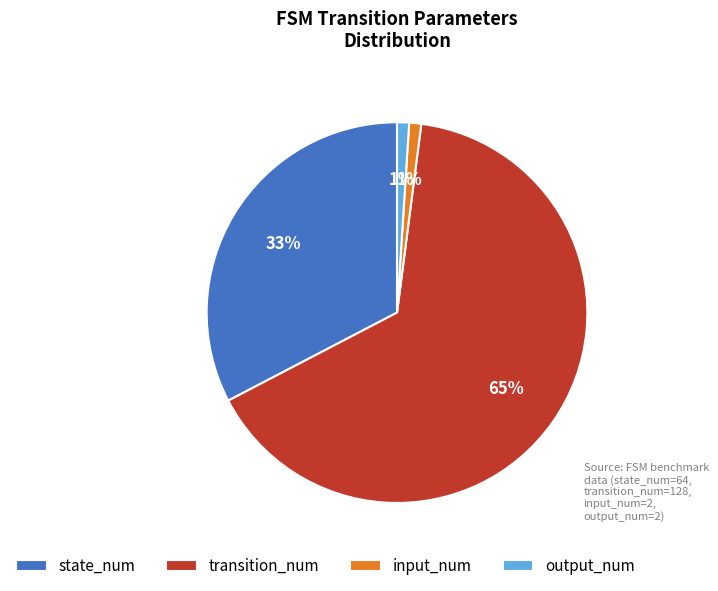

To the nearest percent, what is the average slice percentage?

25%